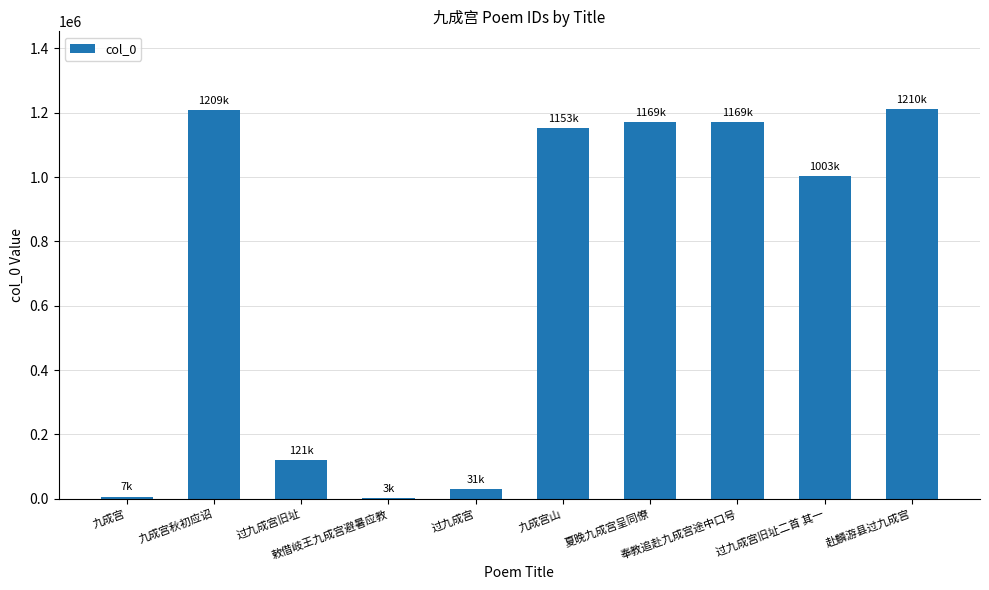

What is the greatest value displayed?

1210826